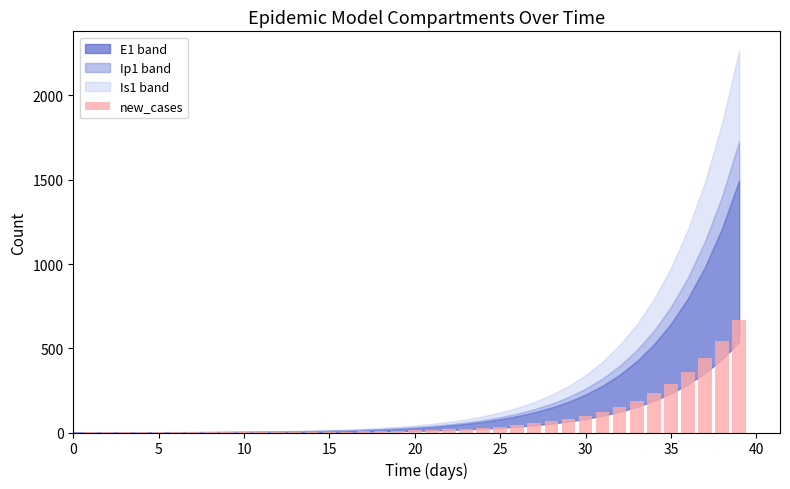

What is the maximum value shown in the chart?

670.0